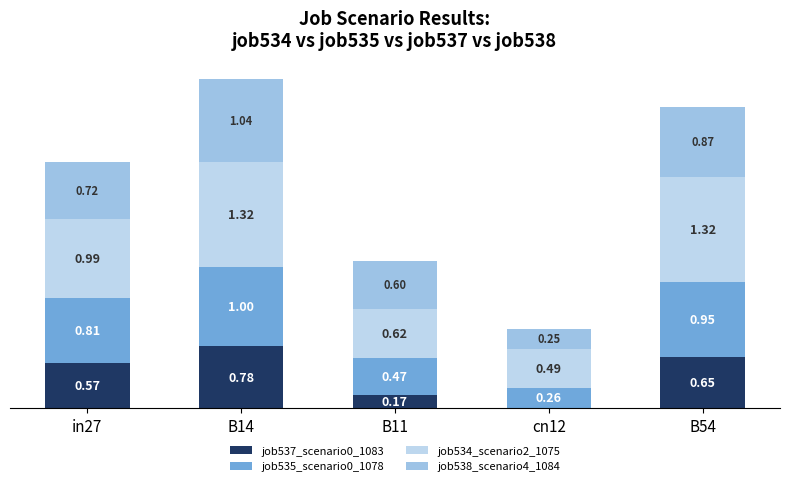

What are all the series names shown in the legend?

job537_scenario0_1083, job535_scenario0_1078, job534_scenario2_1075, job538_scenario4_1084